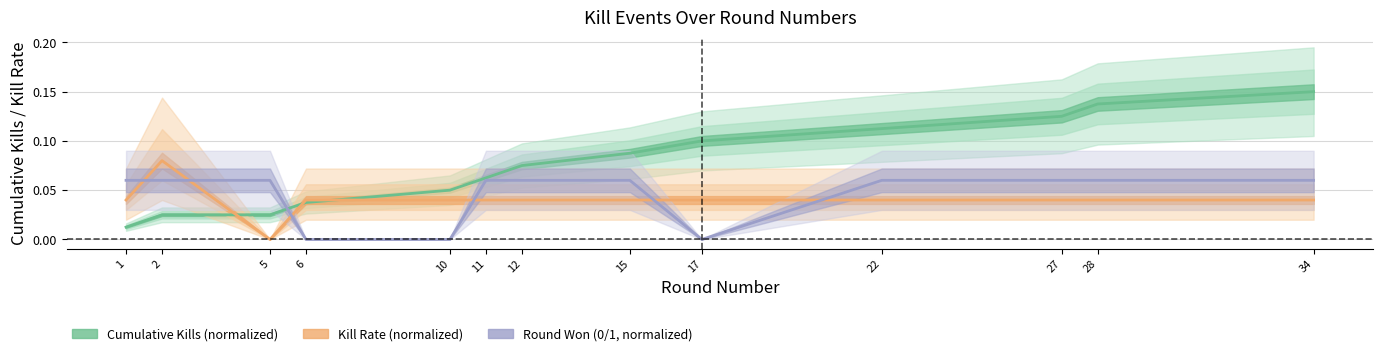

How many series are shown in this chart?

3